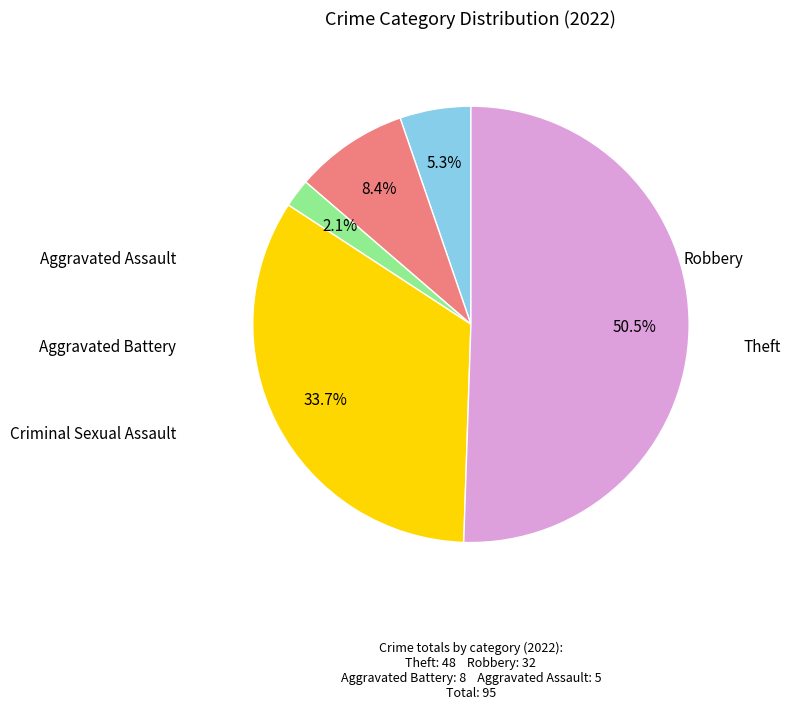

Is there any slice that represents more than half of the pie?

Yes